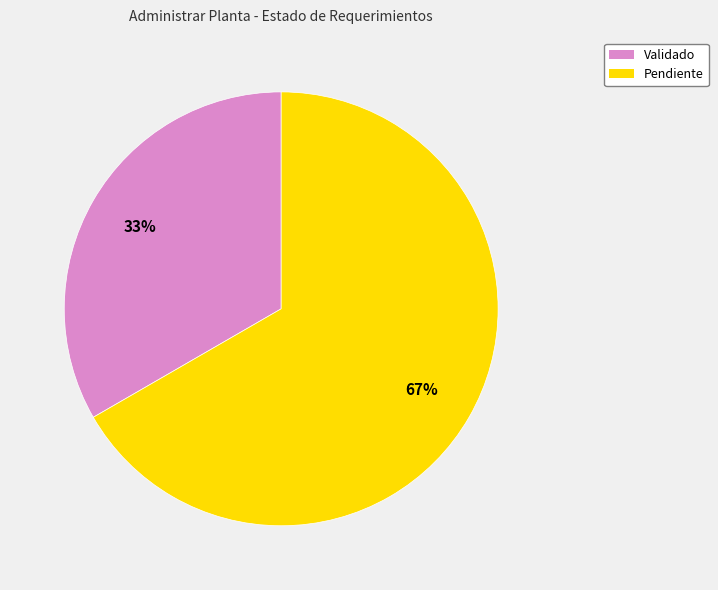

Is there a majority slice in this chart?

Yes